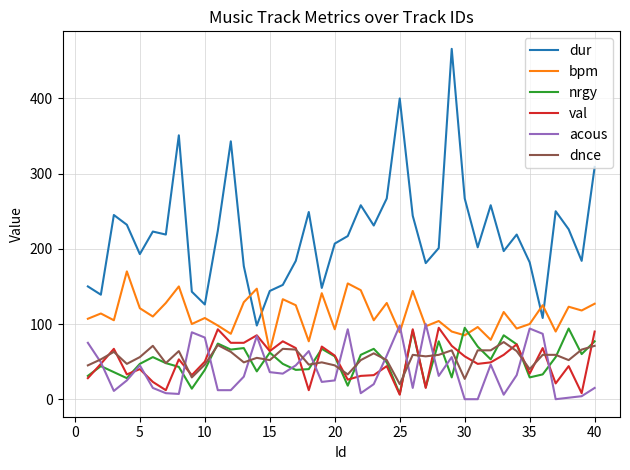

Which series has the largest range (max minus min)?

dur